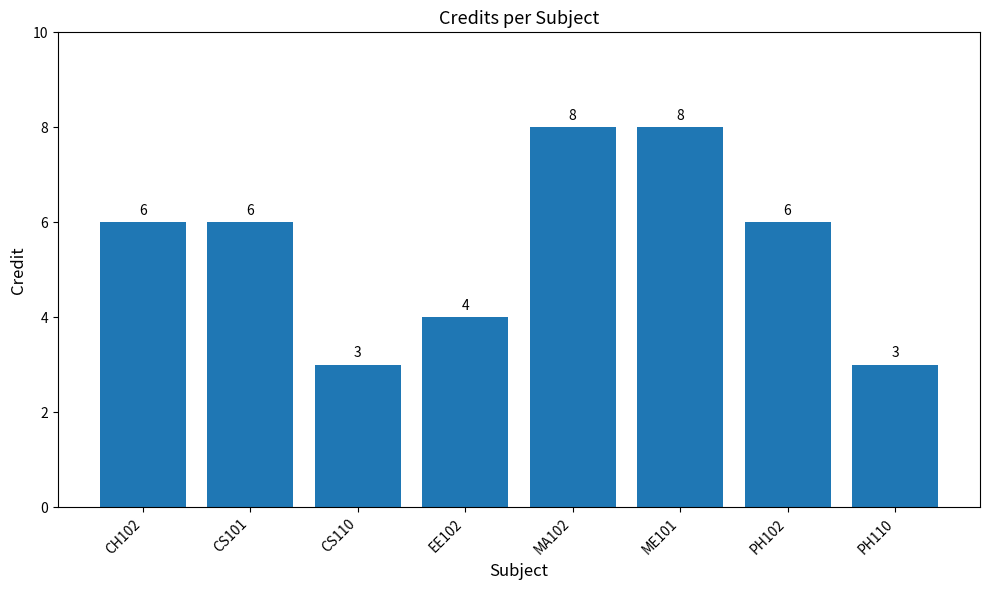

Count the values in the range 4 to 8.

6